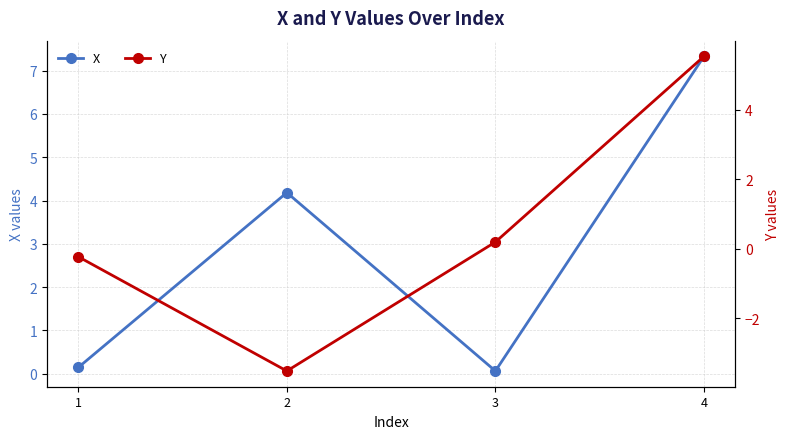

Which series changed the most between 3 and 4?

X